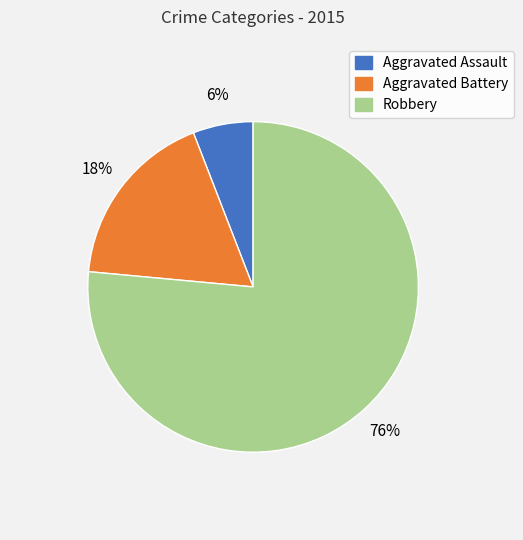

Which category accounts for the majority?

Robbery